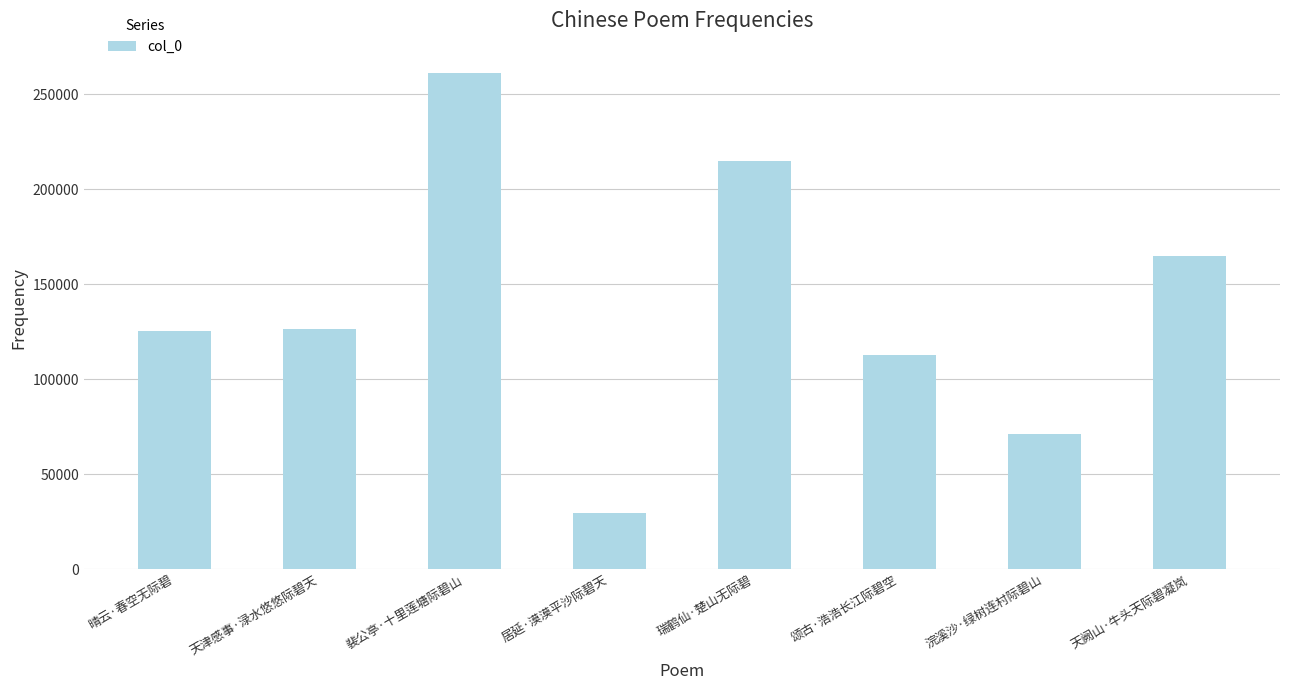

At which category does the chart reach its minimum across all series?

居延·漠漠平沙际碧天